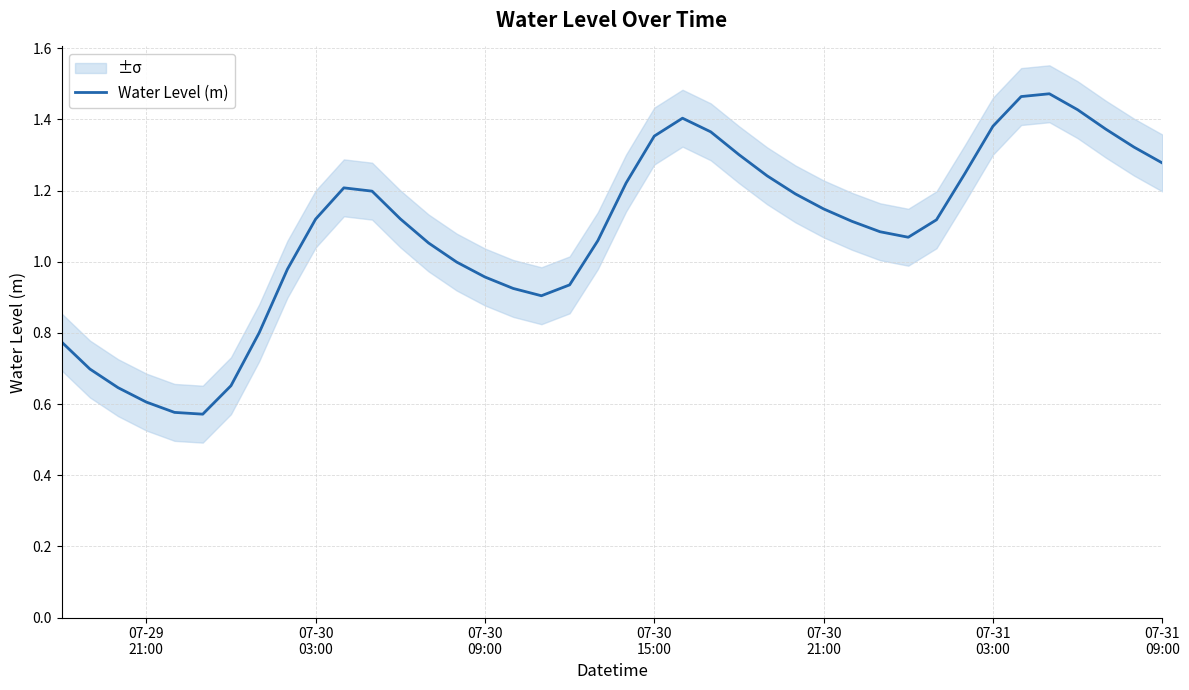

Reading right to left, what are all the values shown in this chart?

1.3	1.3	1.4	1.4	1.5	1.5	1.4	1.2	1.1	1.1	1.1	1.1	1.1	1.2	1.2	1.3	1.4	1.4	1.4	1.2	1.1	0.9	0.9	0.9	1.0	1.0	1.1	1.1	1.2	1.2	1.1	1.0	0.8	0.7	0.6	0.6	0.6	0.6	0.7	0.8